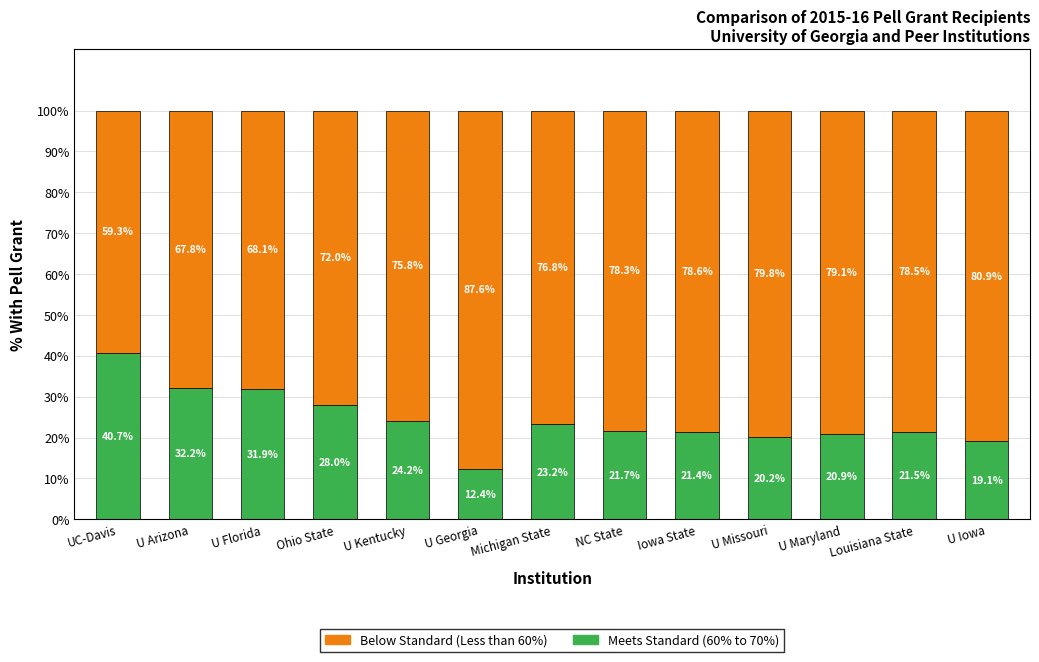

The value of Below Standard (Non-Pell %) at Iowa State is 0.2. True or false?

False